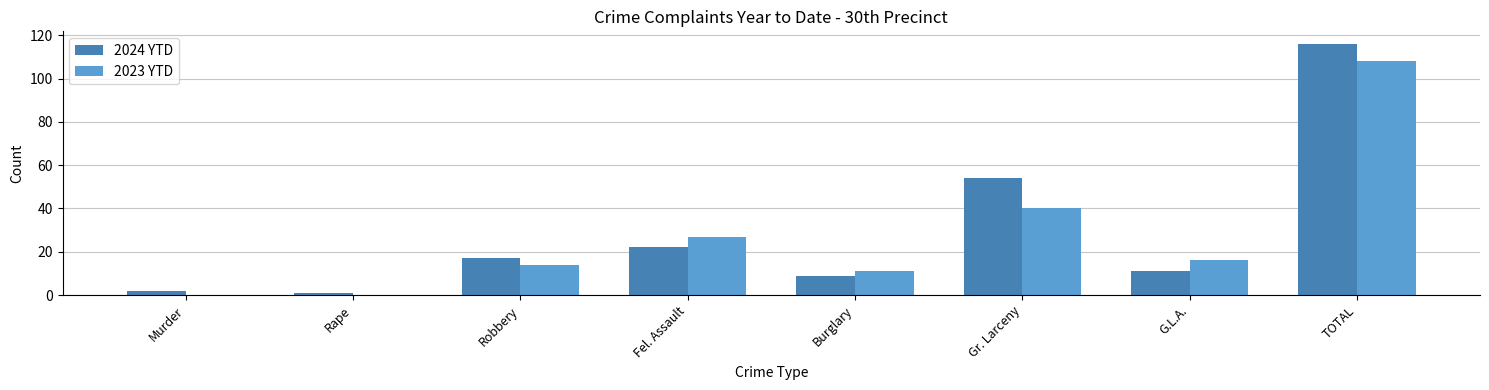

Does the chart contain stacked bars?

No